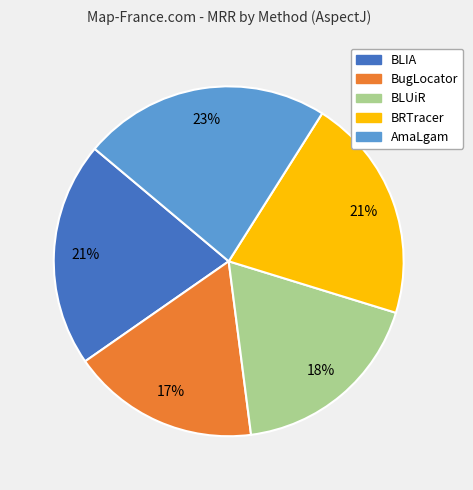

Between AmaLgam and BLUiR, which is larger?

AmaLgam